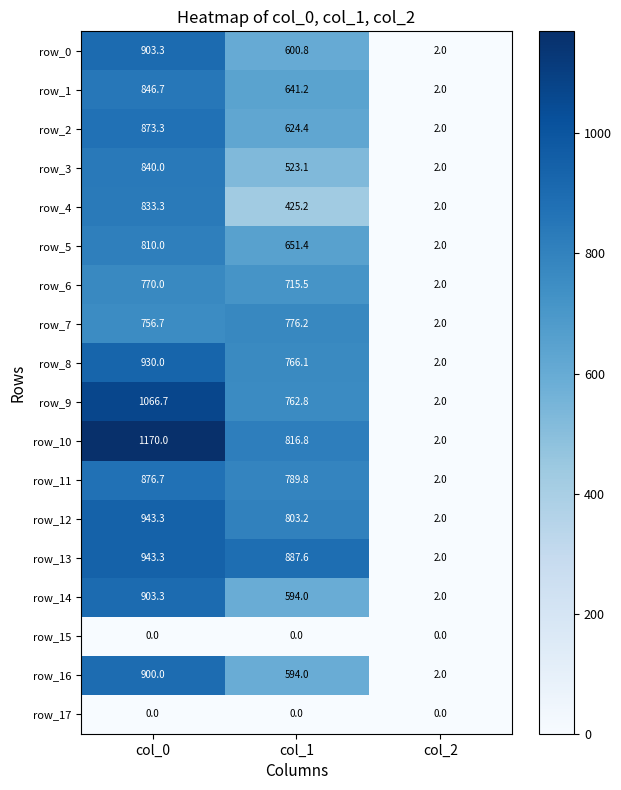

What is the average value of the row_12 series?

582.8